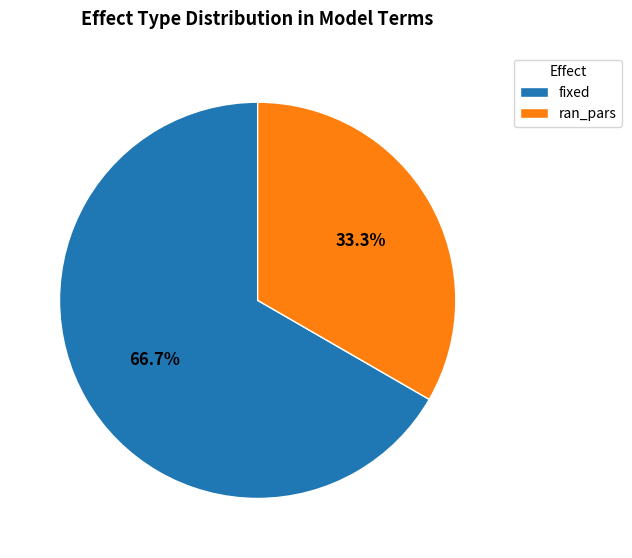

Does any single category account for the majority?

Yes